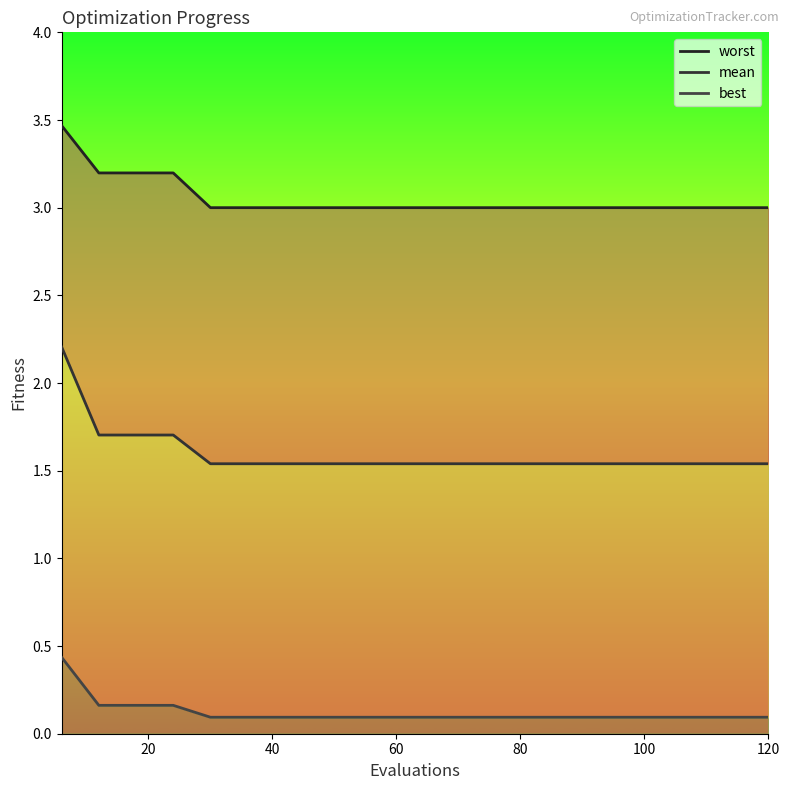

What is the average value of the best series?

0.1